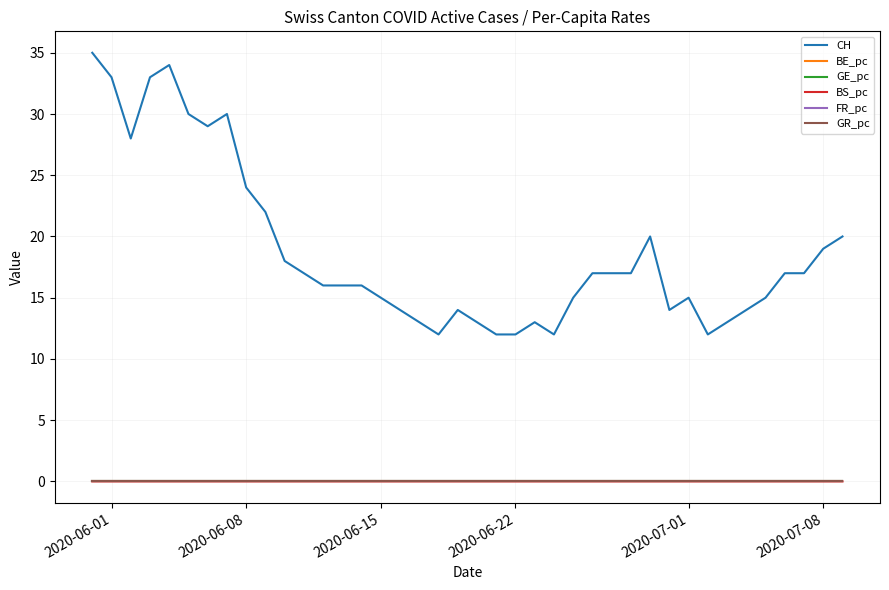

True or false: CH and GR_pc cross at least once.

False